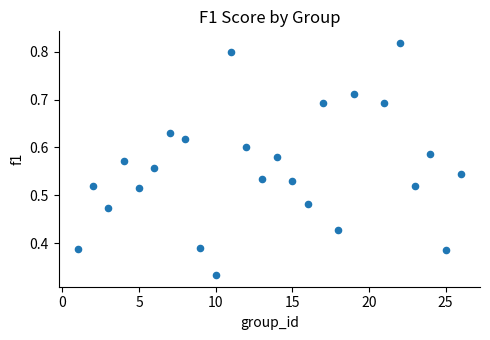

What is the range of X values (max minus min)?

25.0